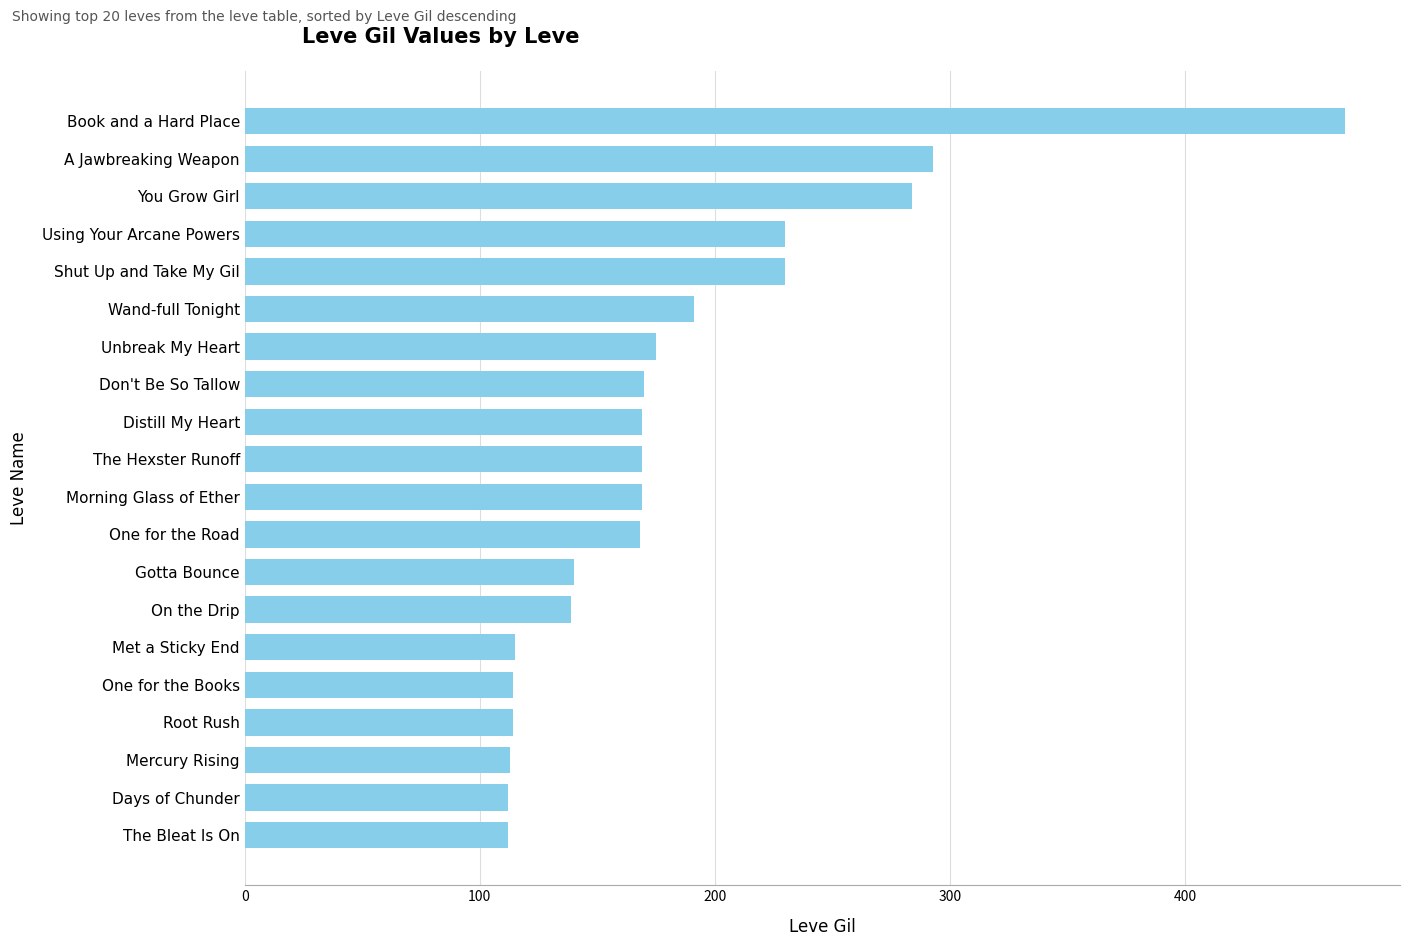

What is the value of the 10th bar from the top?

169